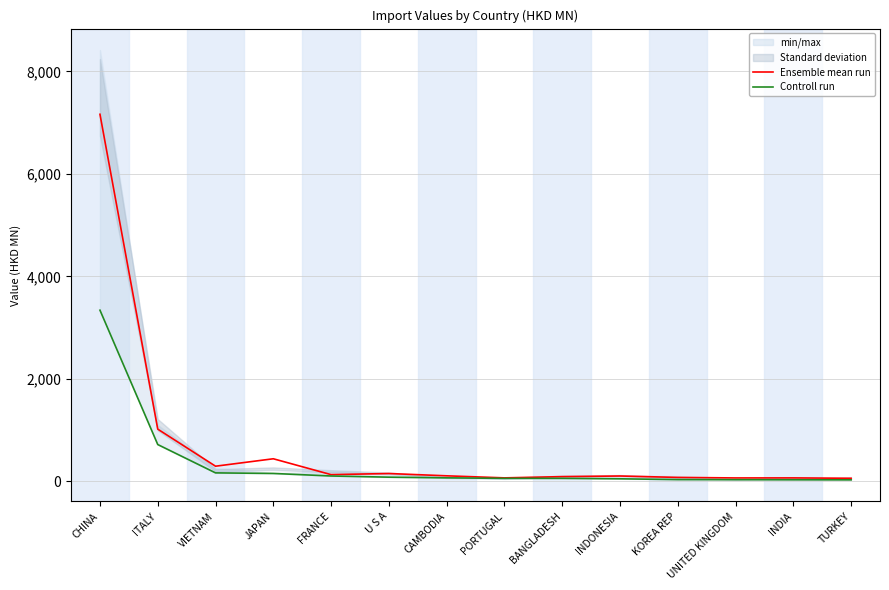

True or false: Ensemble mean run has a value of 63.4 at UNITED KINGDOM.

True